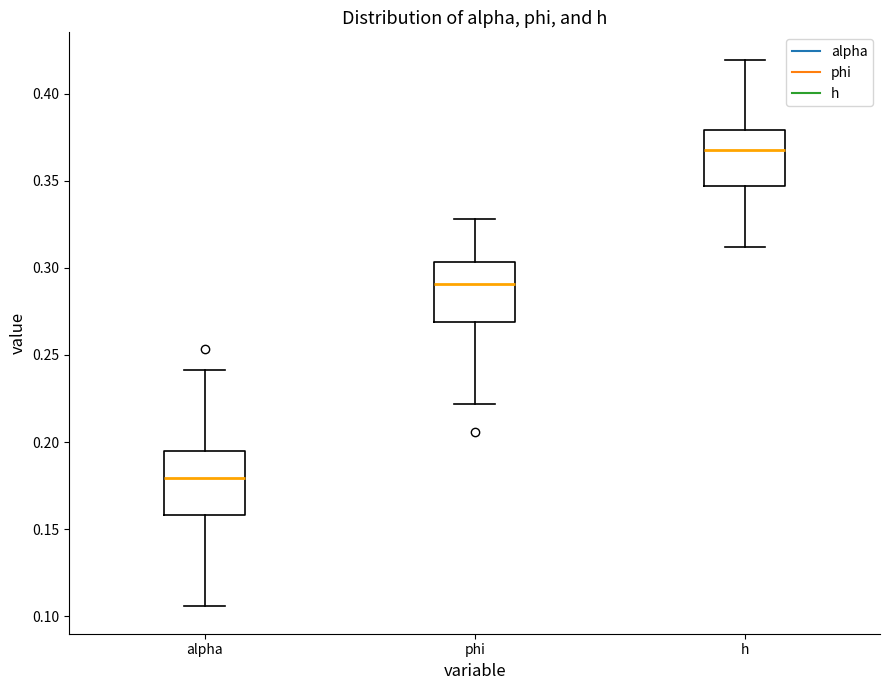

Where is the lower edge of the box for alpha on the y-axis? The values are not printed on the chart, so give them approximately, as read against the axis.

0.160